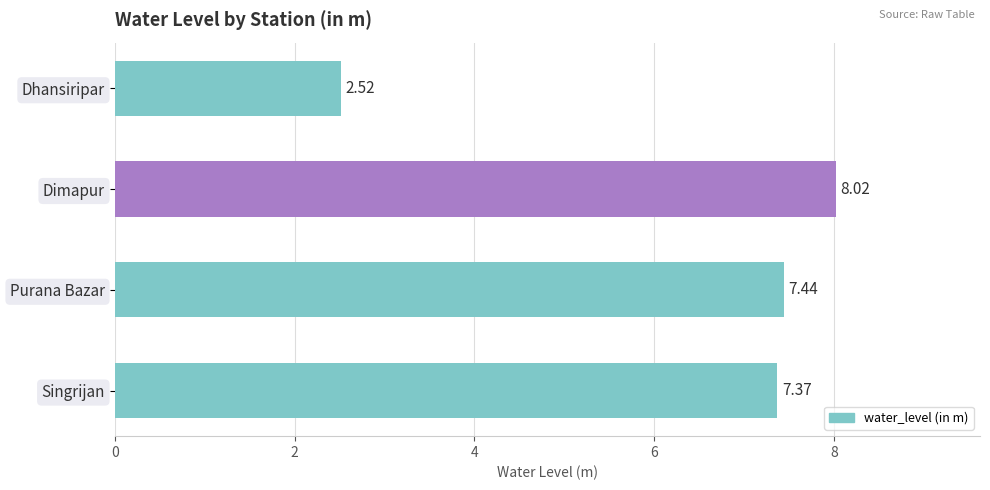

What is the change in value from Dhansiripar to Purana Bazar?

+4.9